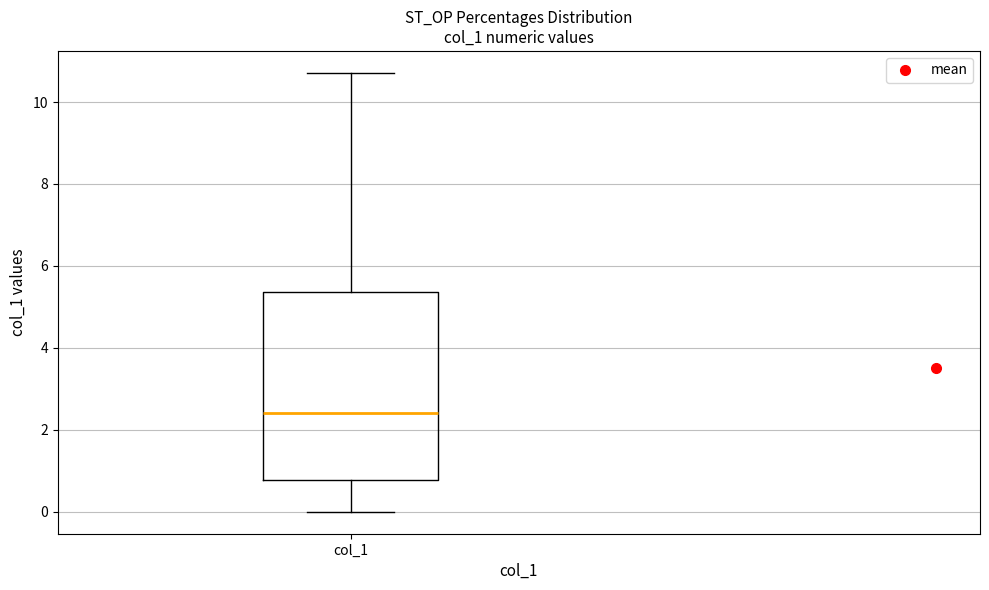

Transcribe this box plot: give where the median line is, the range the box spans, and where the two whiskers end, as read against the y-axis. The values are not printed on the chart, so give them approximately, as read against the axis.

median 2.4, box 0.8 to 5.4, whiskers 0.0 to 10.8